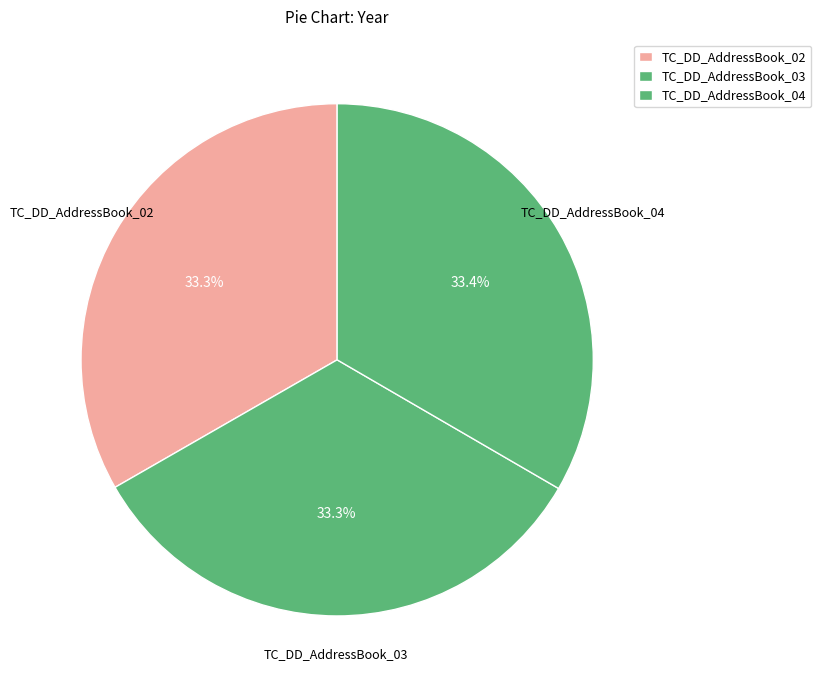

To the nearest percent, what portion does TC_DD_AddressBook_03 represent?

33%